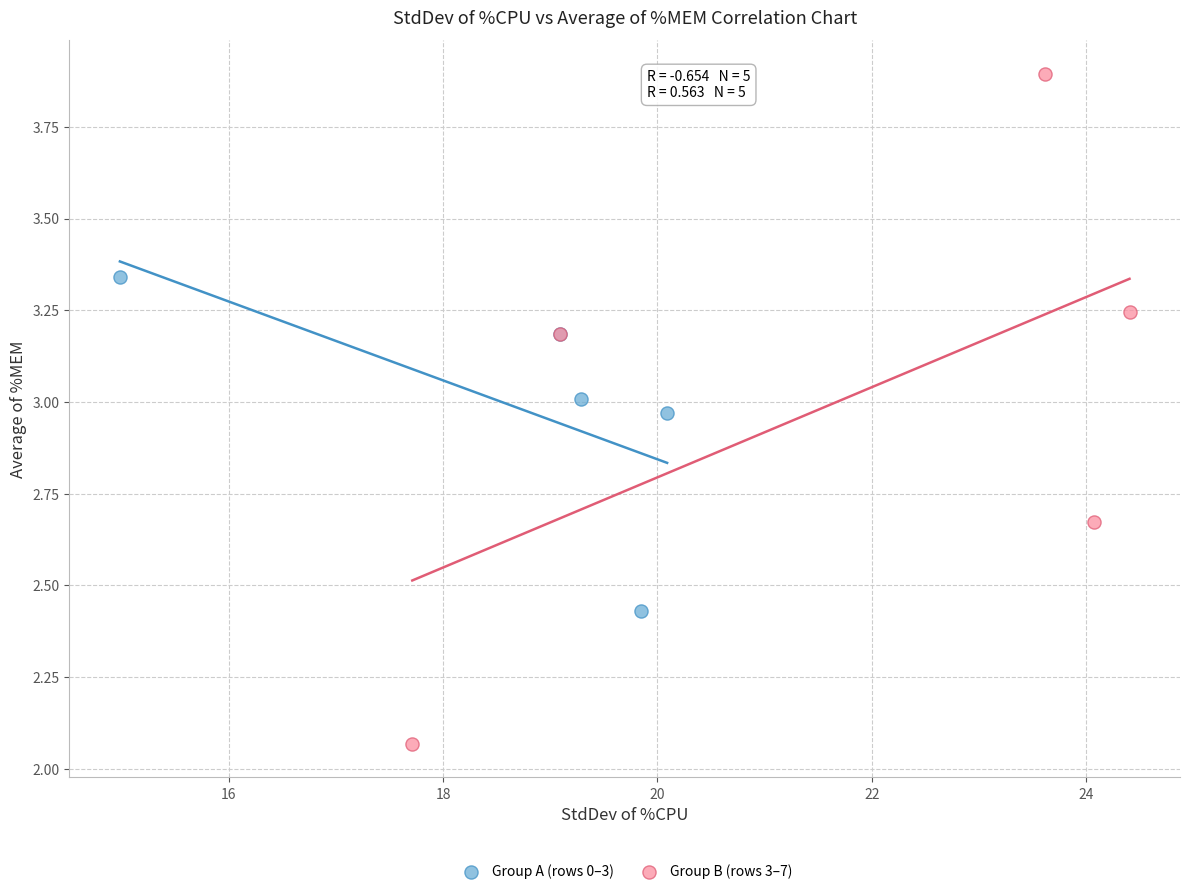

Which series has the widest spread of Y values?

Group B (rows 3–7)